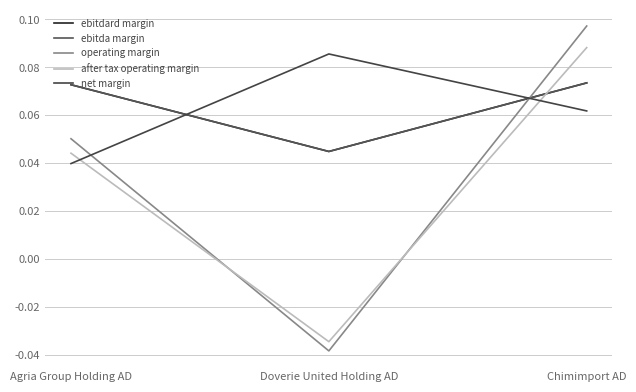

What is the approximate value of net margin at Doverie United Holding AD?

0.1